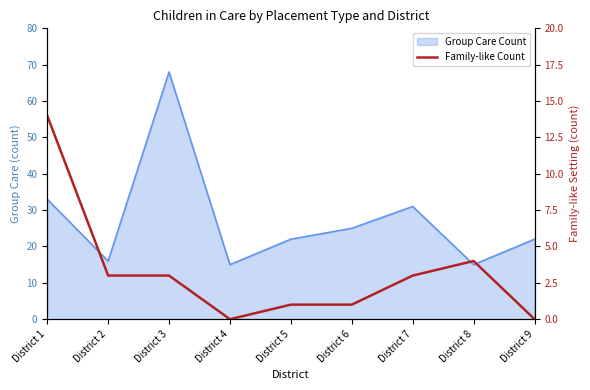

How many values are below 3?

4